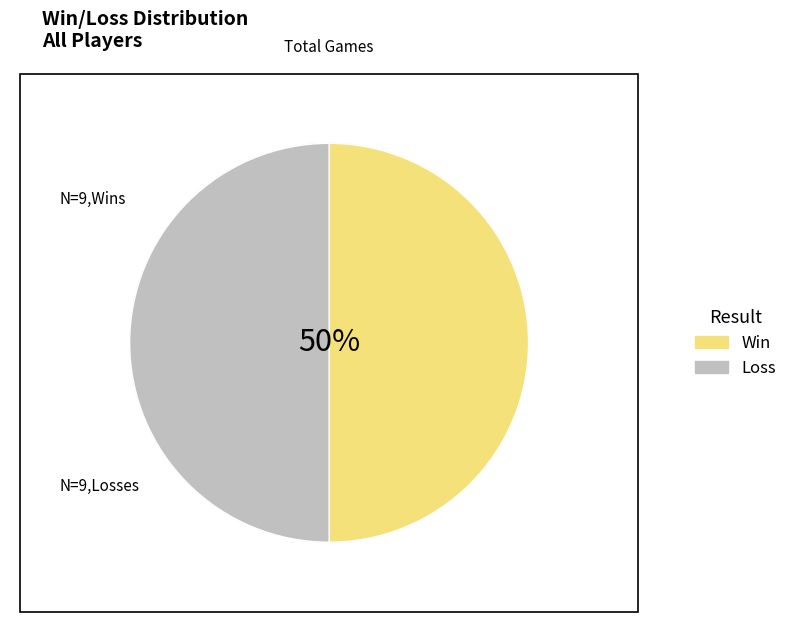

Is it true that Loss is 62% of the pie?

False